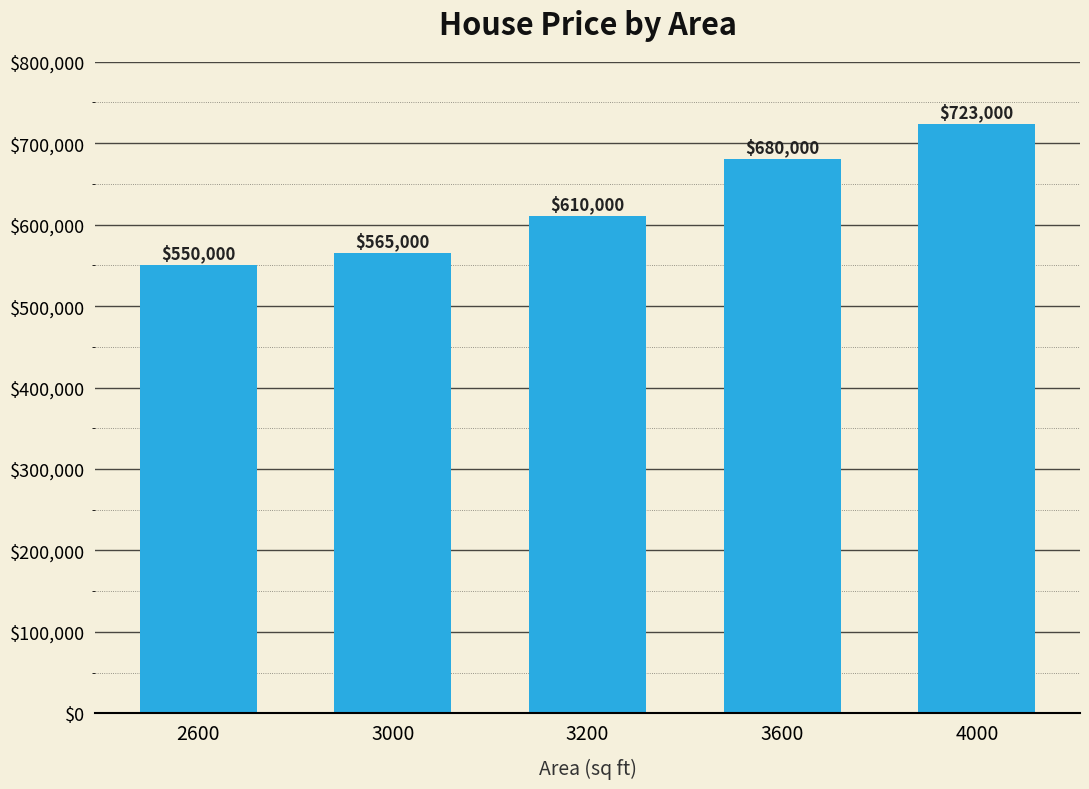

What is the difference between the maximum and minimum values?

173000